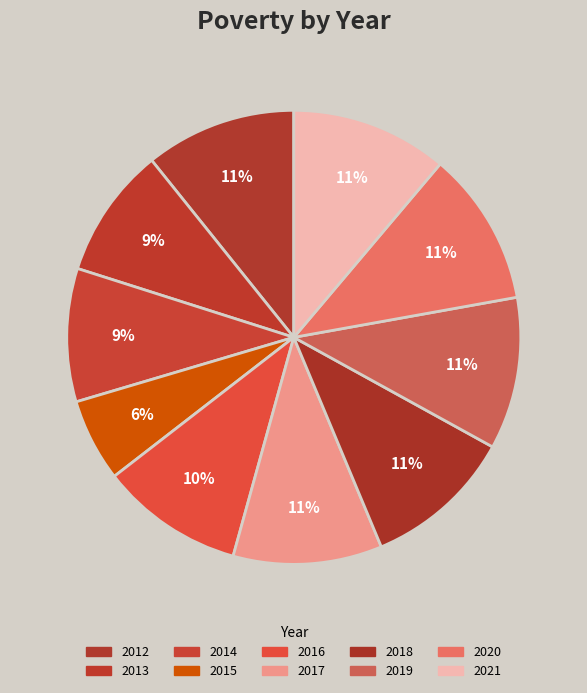

The 2020 slice represents 20% of the pie. True or false?

False